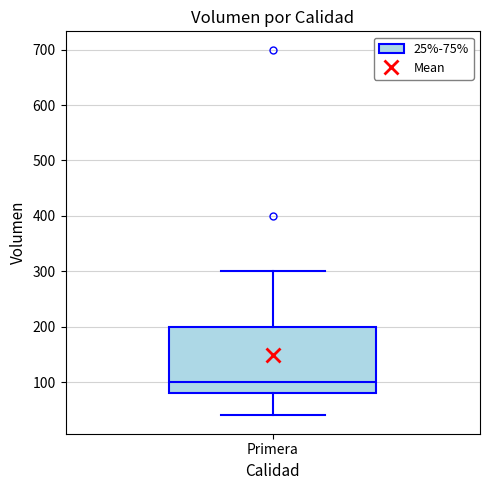

Transcribe this box plot: give where the median line is, the range the box spans, and where the two whiskers end, as read against the y-axis. The values are not printed on the chart, so give them approximately, as read against the axis.

median 100, box 80 to 200, whiskers 40 to 300